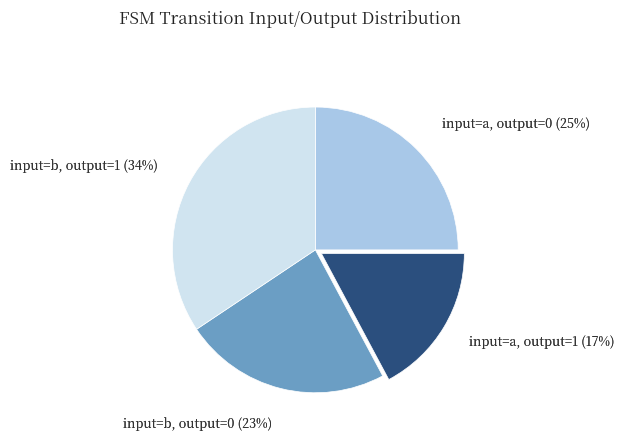

To the nearest percent, what portion does input=b, output=1 represent?

34%